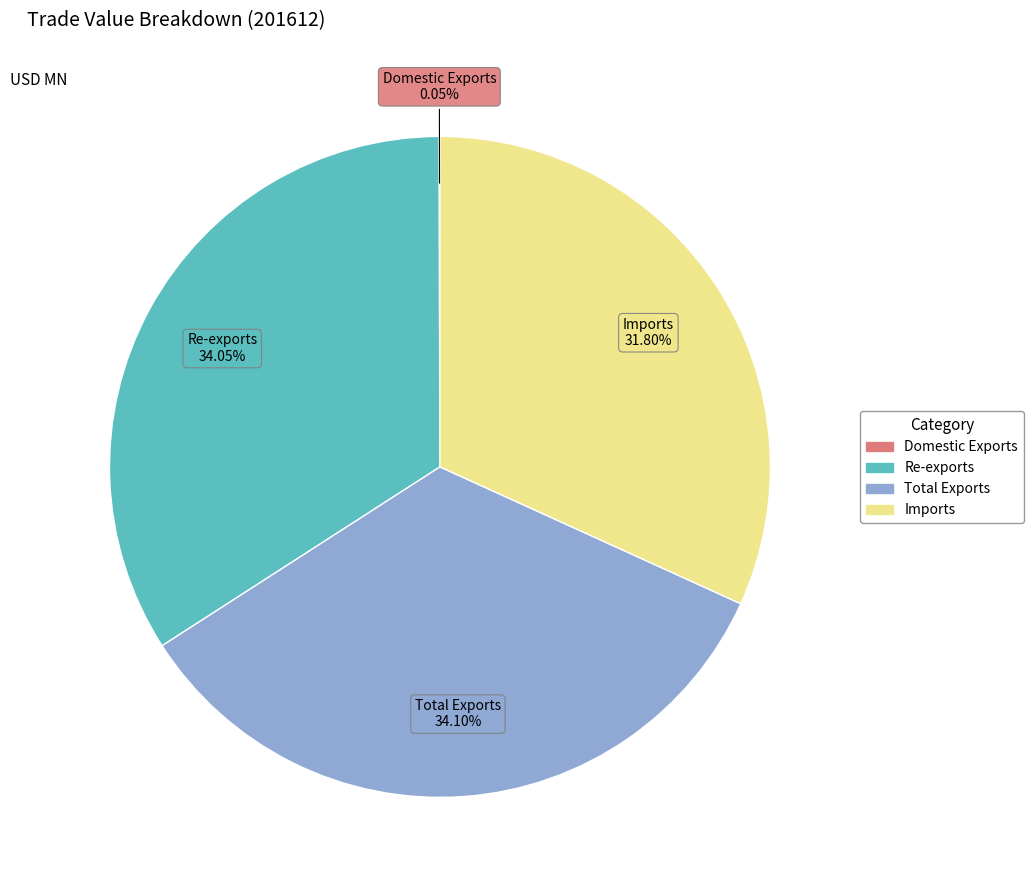

To the nearest percent, what portion does Re-exports represent?

34%